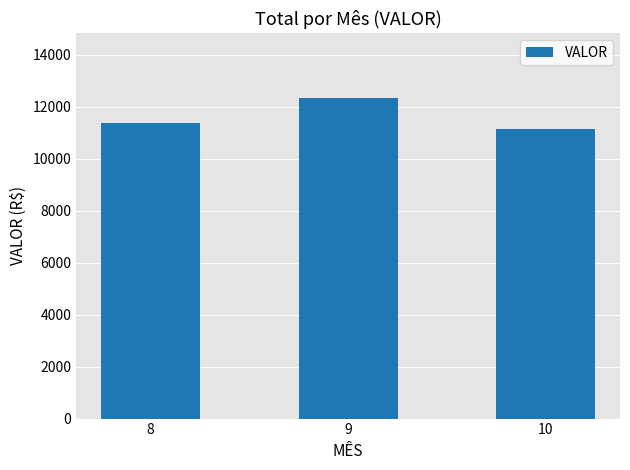

What is the value of the 1st bar from the left?

11380